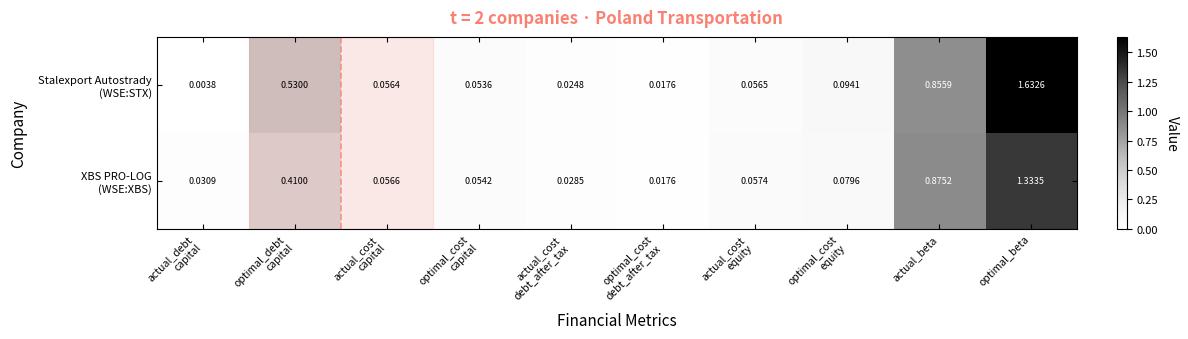

At which category is the sum across all series the highest?

optimal_beta